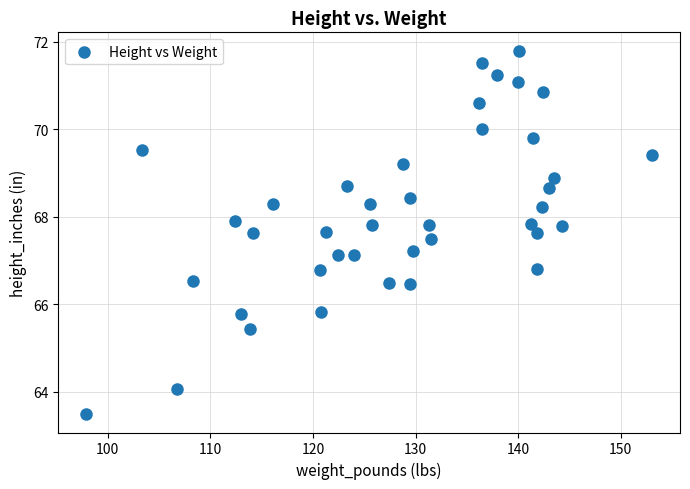

What is the range of X values (max minus min)?

55.1